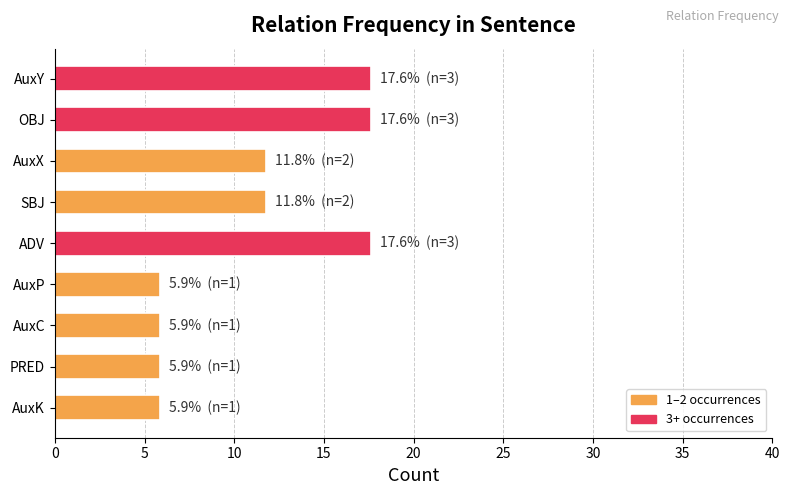

What is the smallest value displayed?

5.9